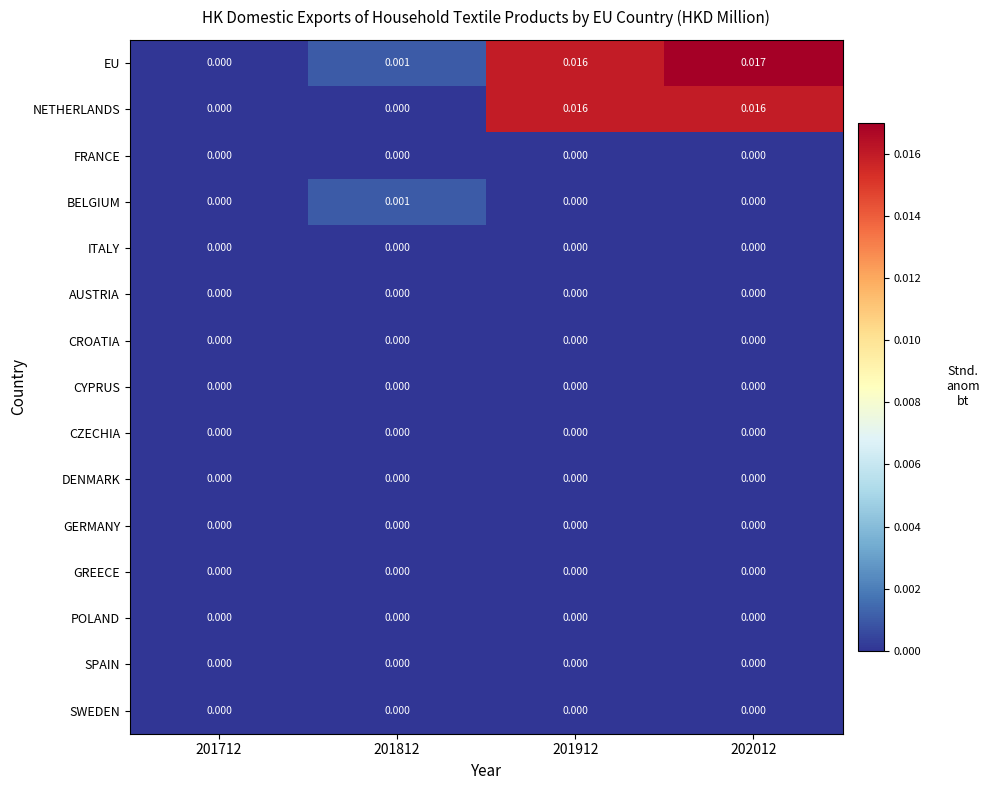

Which series has the largest total across all categories?

EU